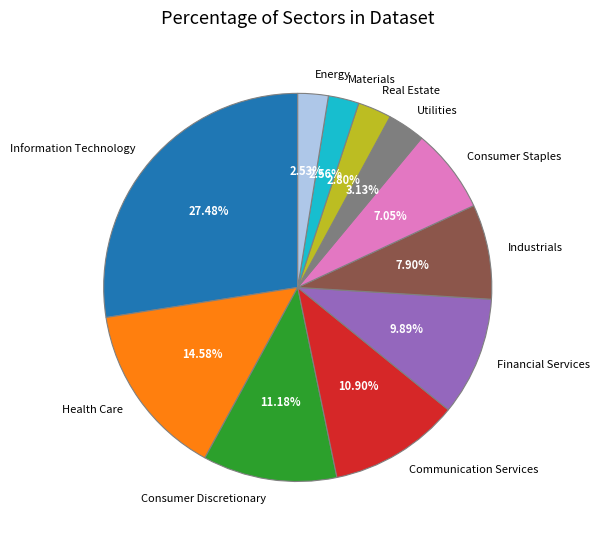

Which category has the biggest portion of the pie?

Information Technology